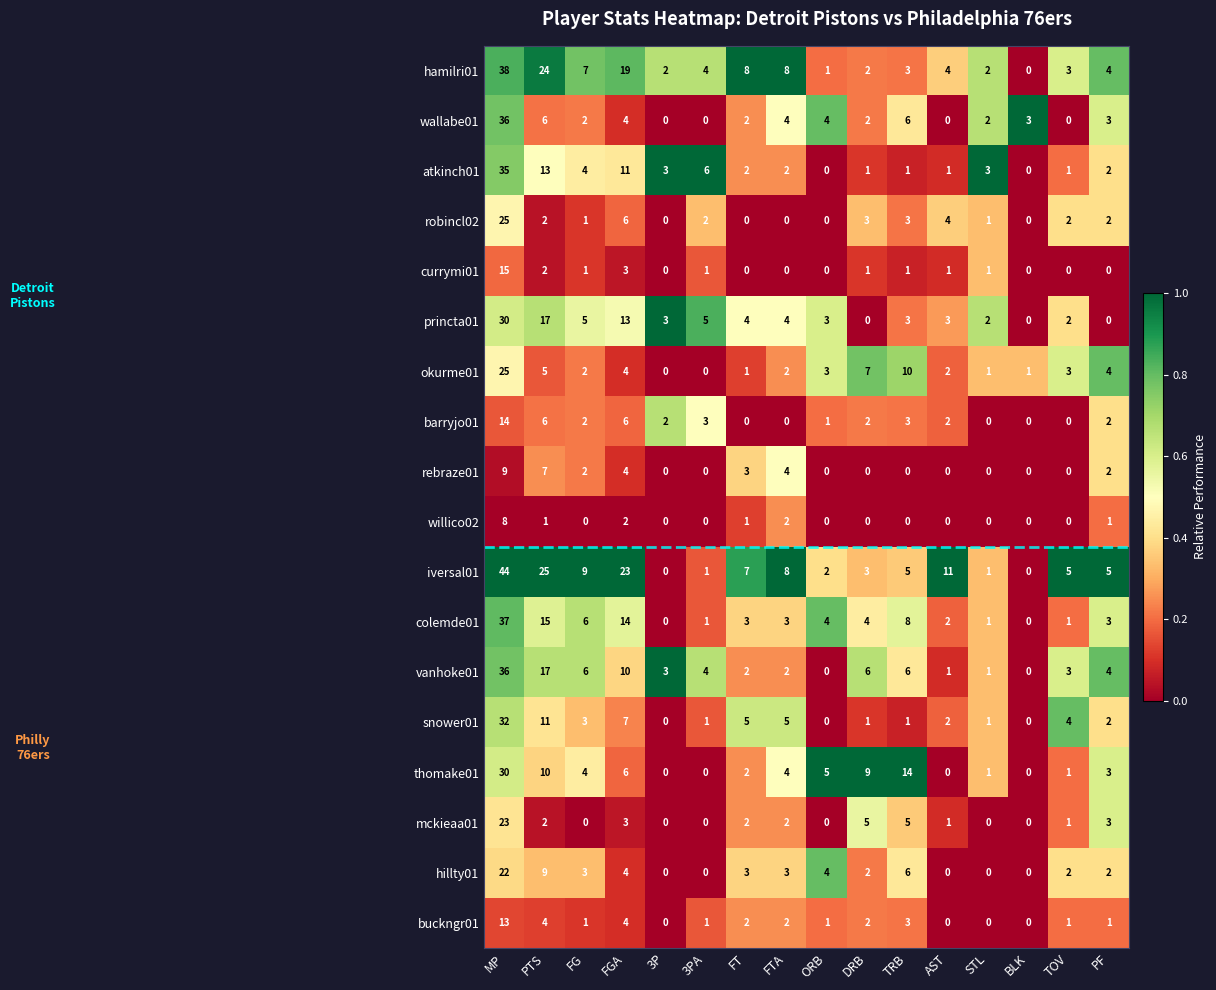

How many categories are shown in the chart?

16